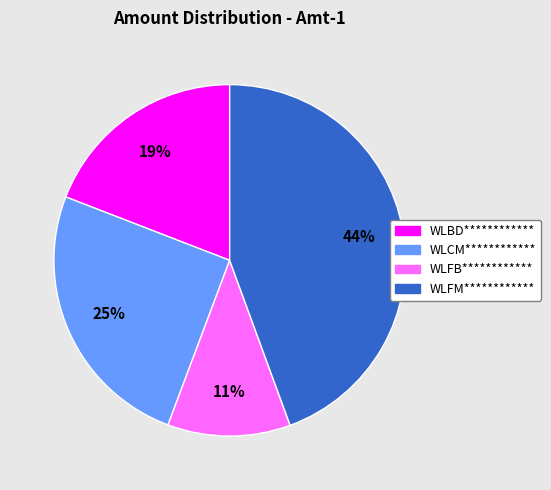

The WLFB************ slice represents 11% of the pie. True or false?

True